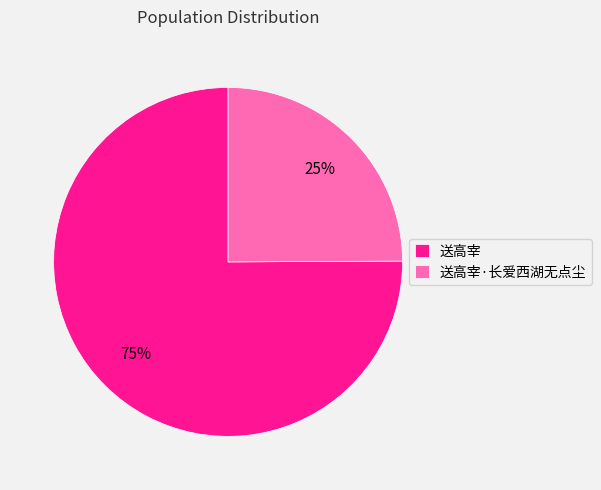

Is there any slice that represents more than half of the pie?

Yes